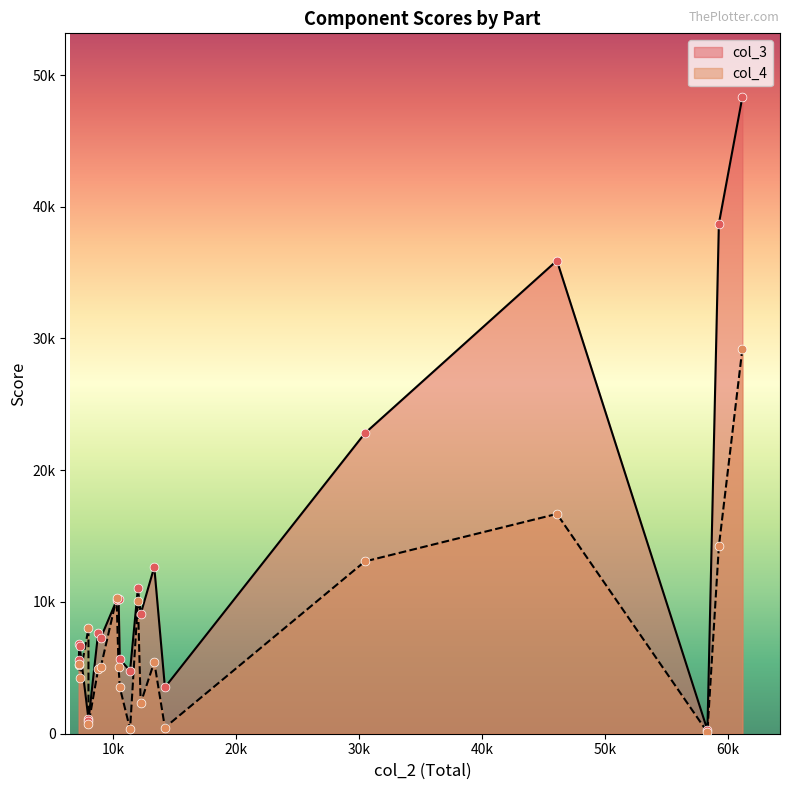

Which series has the largest Y range (max minus min)?

col_3